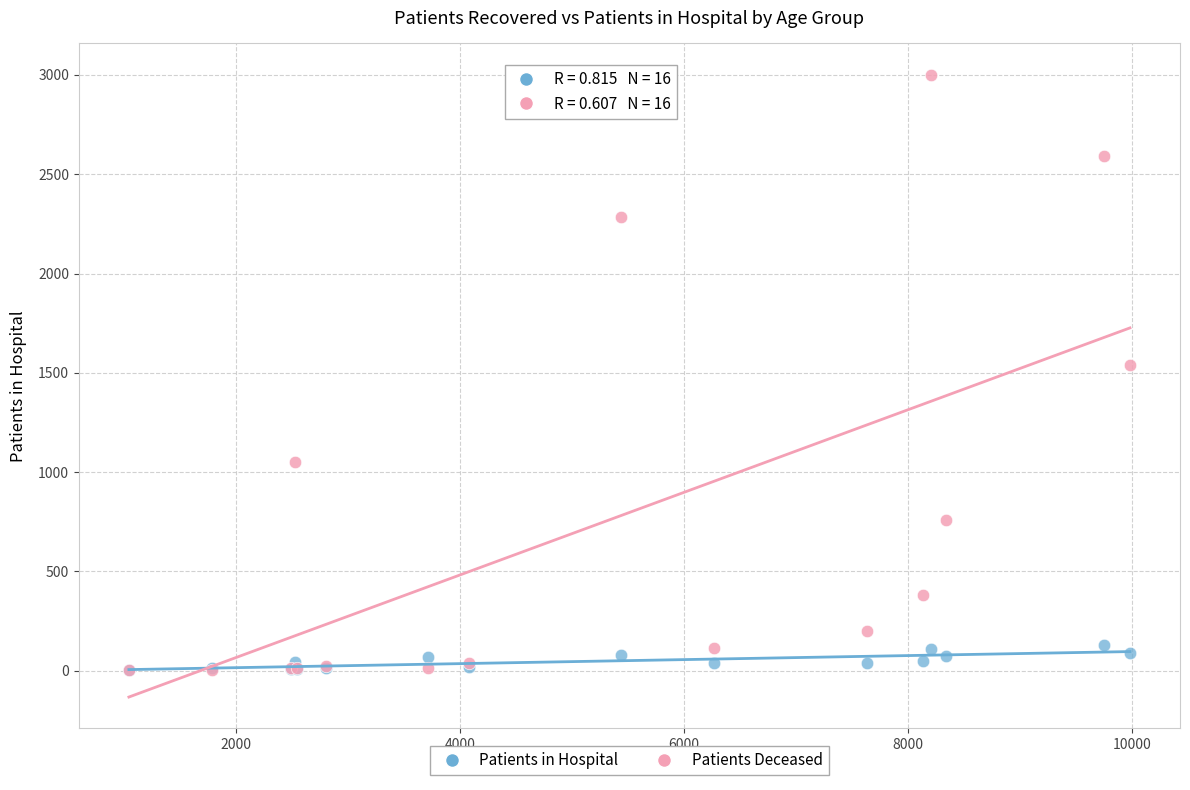

What are all the series names shown in the legend?

Patients in Hospital, Patients Deceased